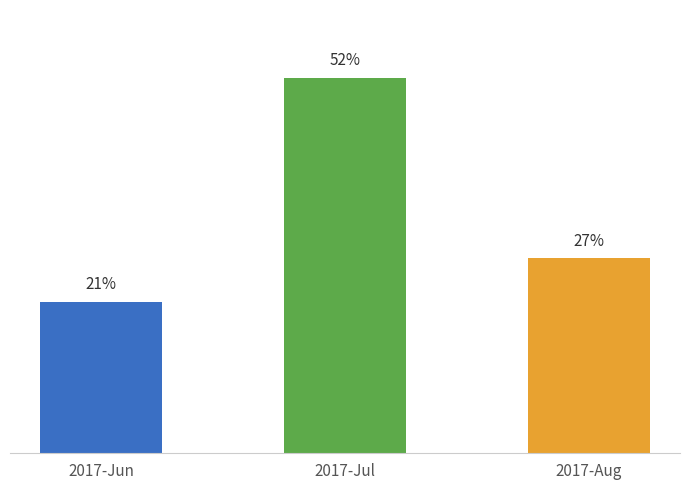

At which category does the chart reach its minimum across all series?

2017-Jun